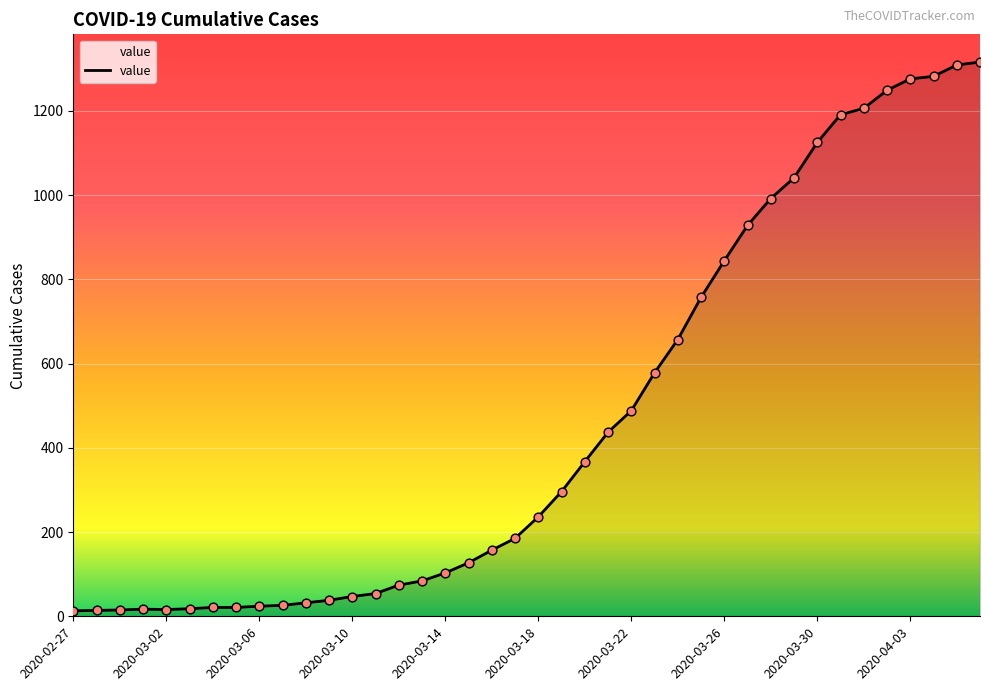

What is the difference between the maximum and minimum values?

1303